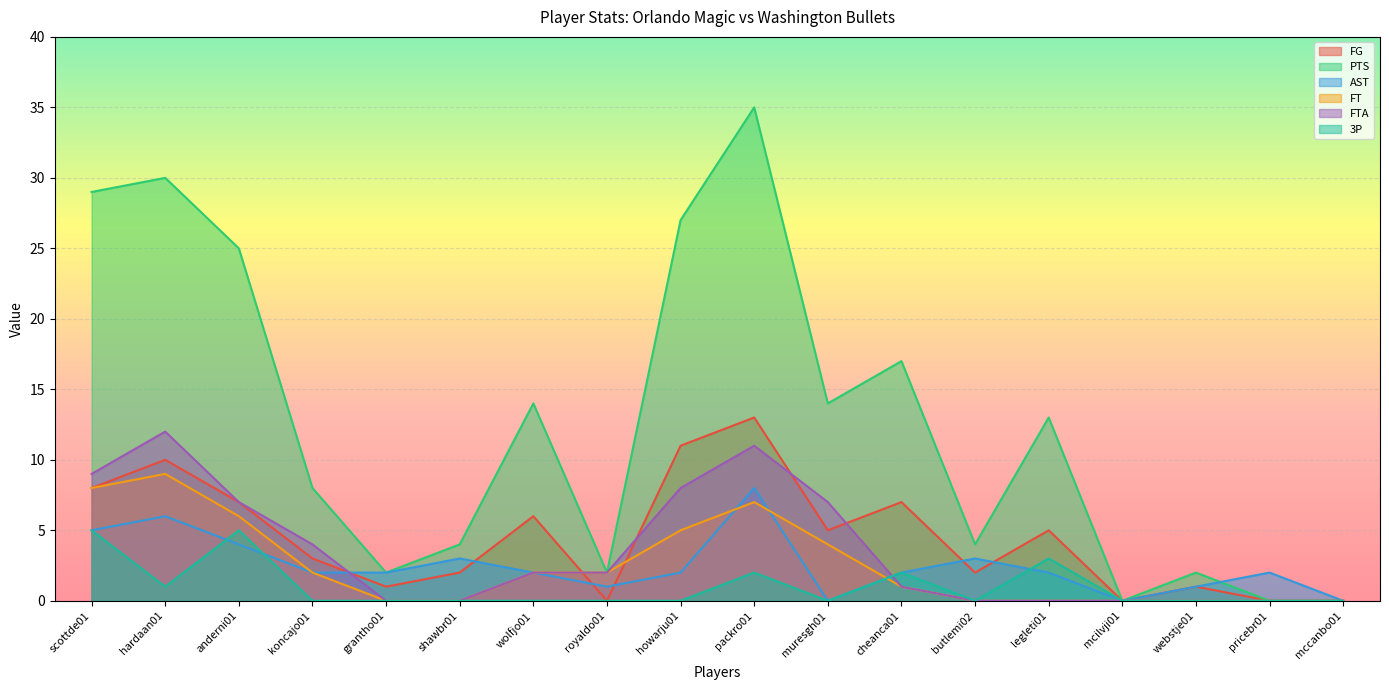

What is the sum of all 3P values?

18